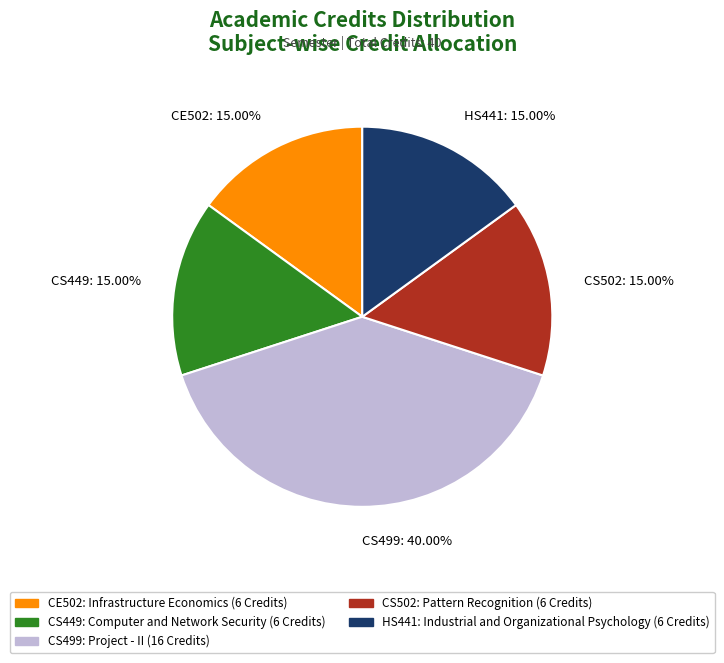

Which has a higher value, CS502: 15.00% or CS499: 40.00%?

CS499: 40.00%